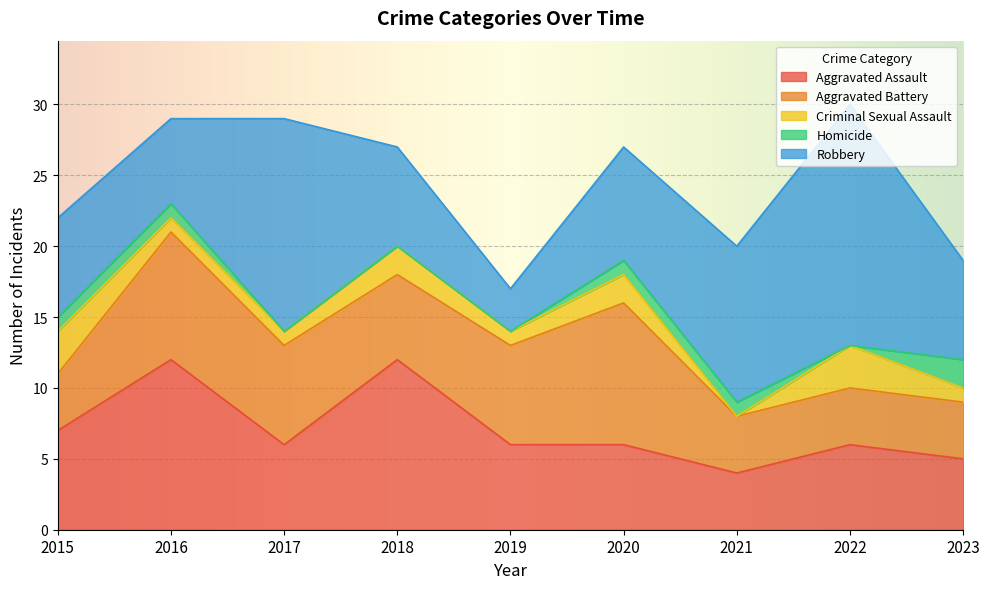

What is the approximate value of Criminal Sexual Assault at 2015?

3